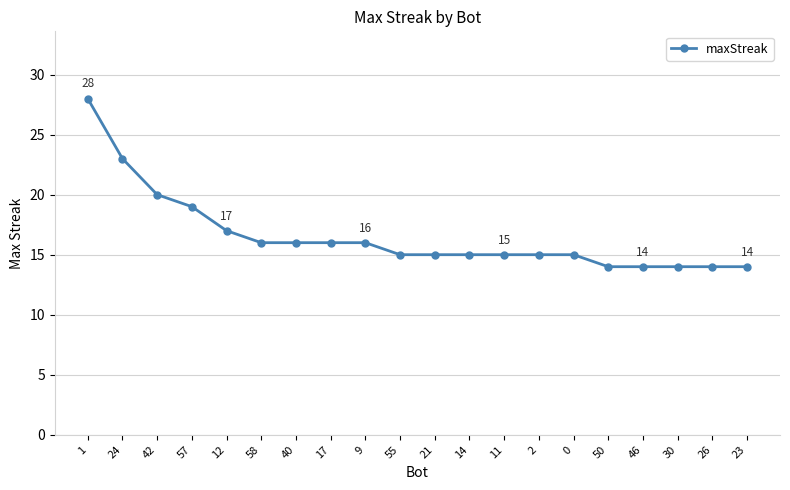

What position from the left is 23?

20